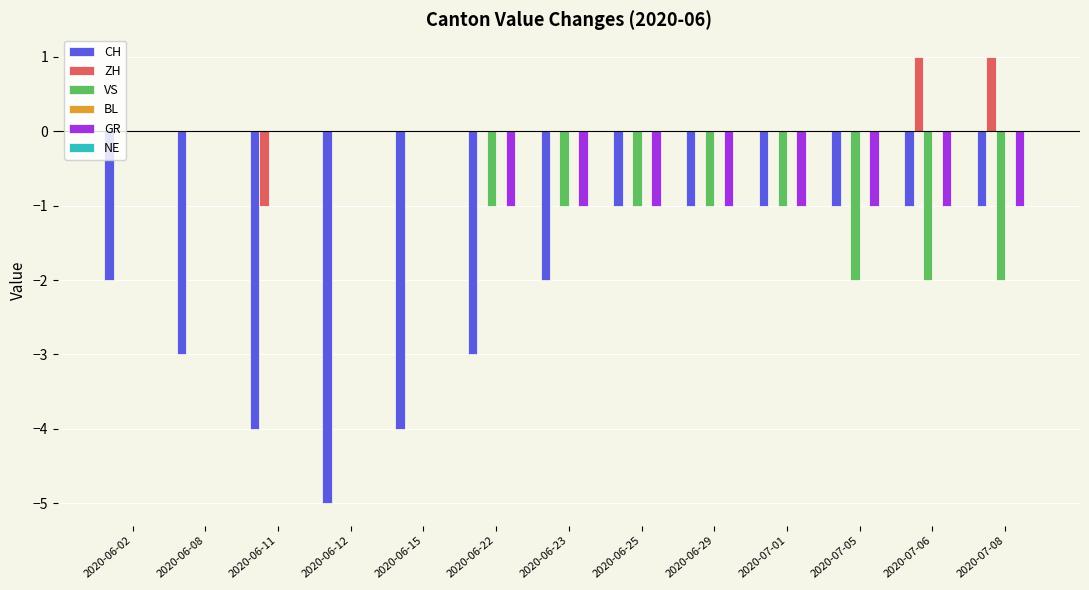

Which series has the largest range (max minus min)?

CH